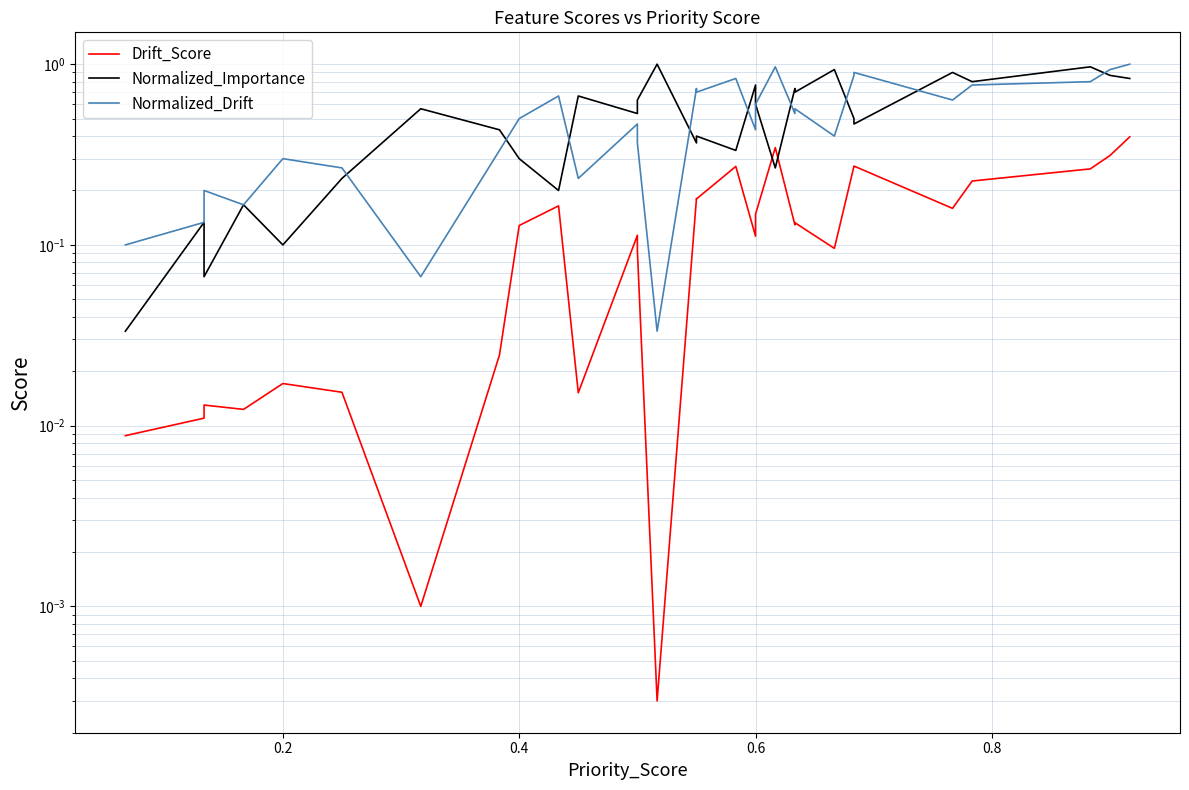

Does the chart have visible grid lines?

Yes